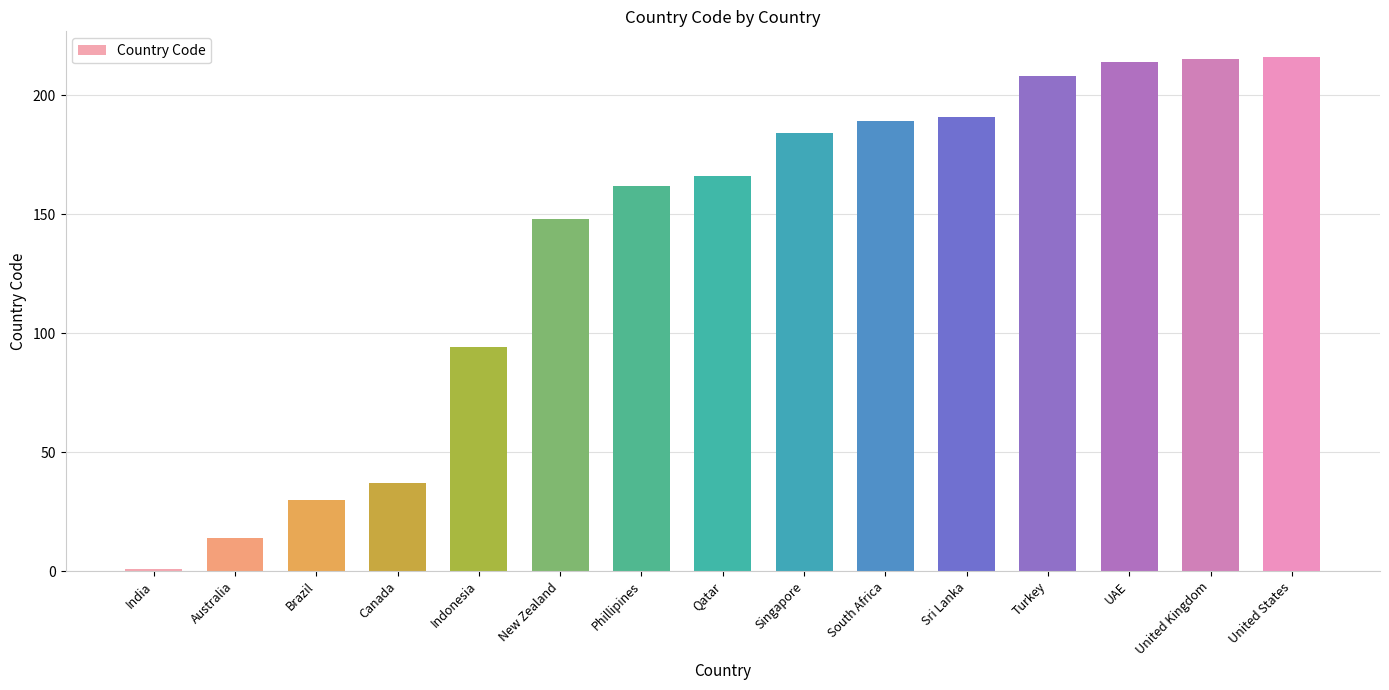

What value does the data have at South Africa, to the nearest 50?

200